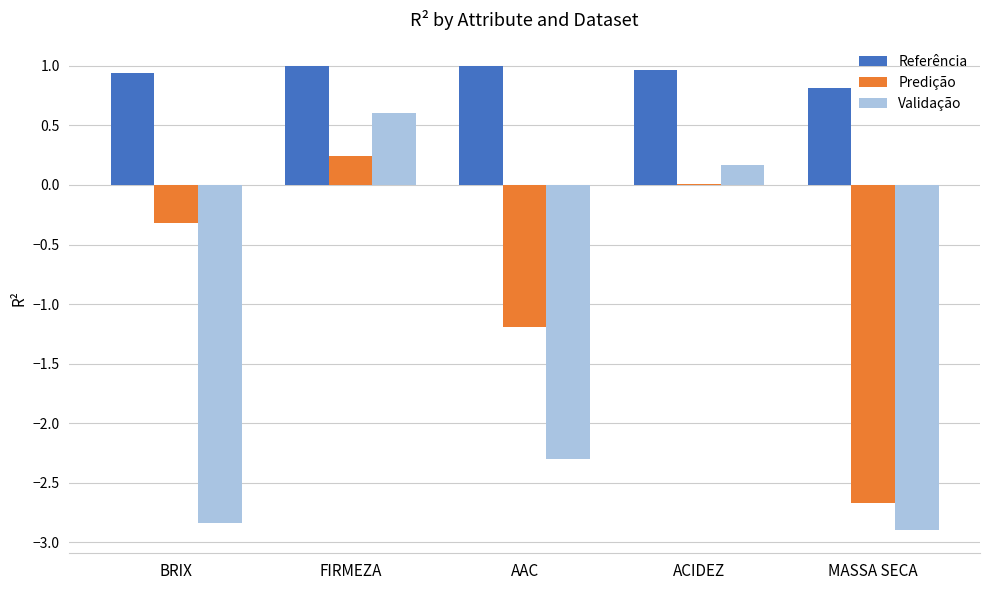

What is the maximum value shown in the chart?

1.0